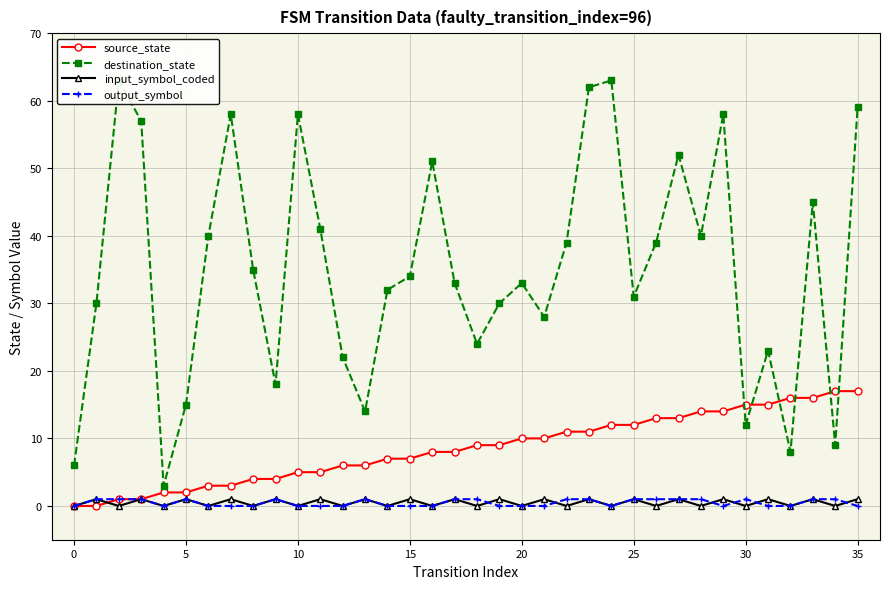

What are all the series names shown in the legend?

source_state, destination_state, input_symbol_coded, output_symbol